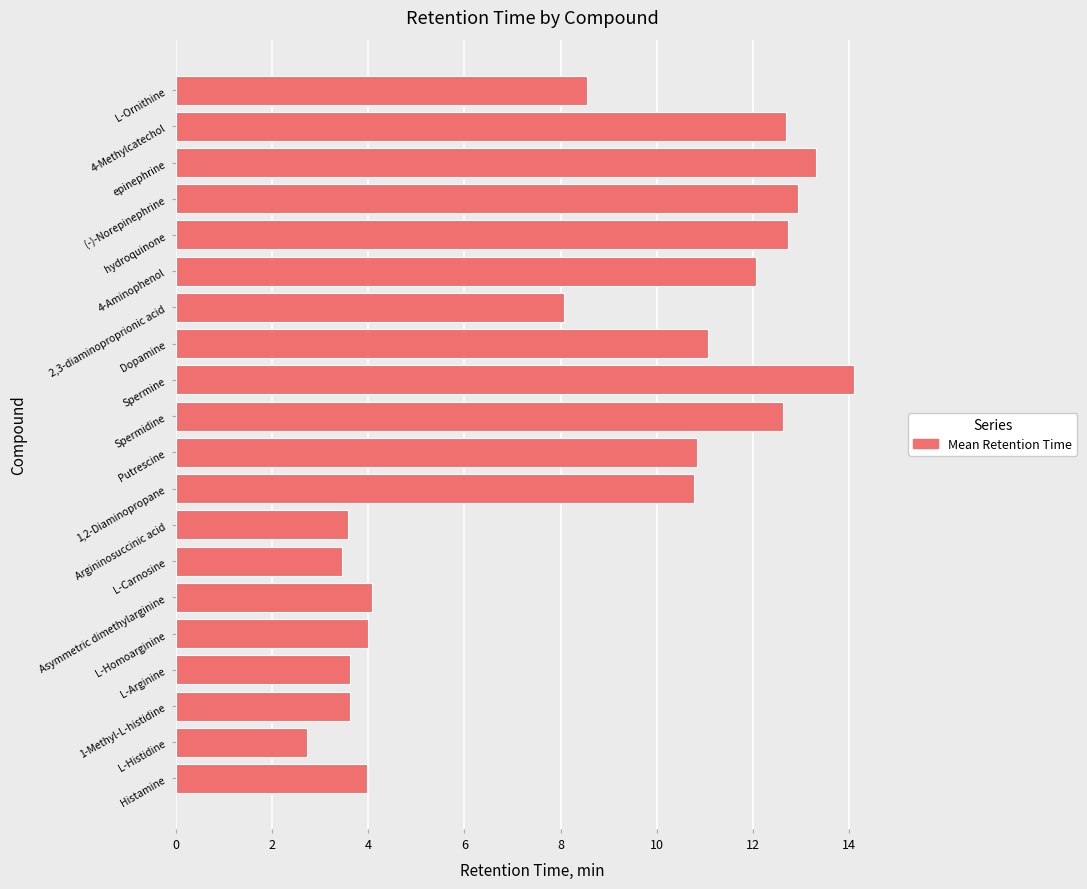

What is the difference between the maximum and minimum values?

11.4